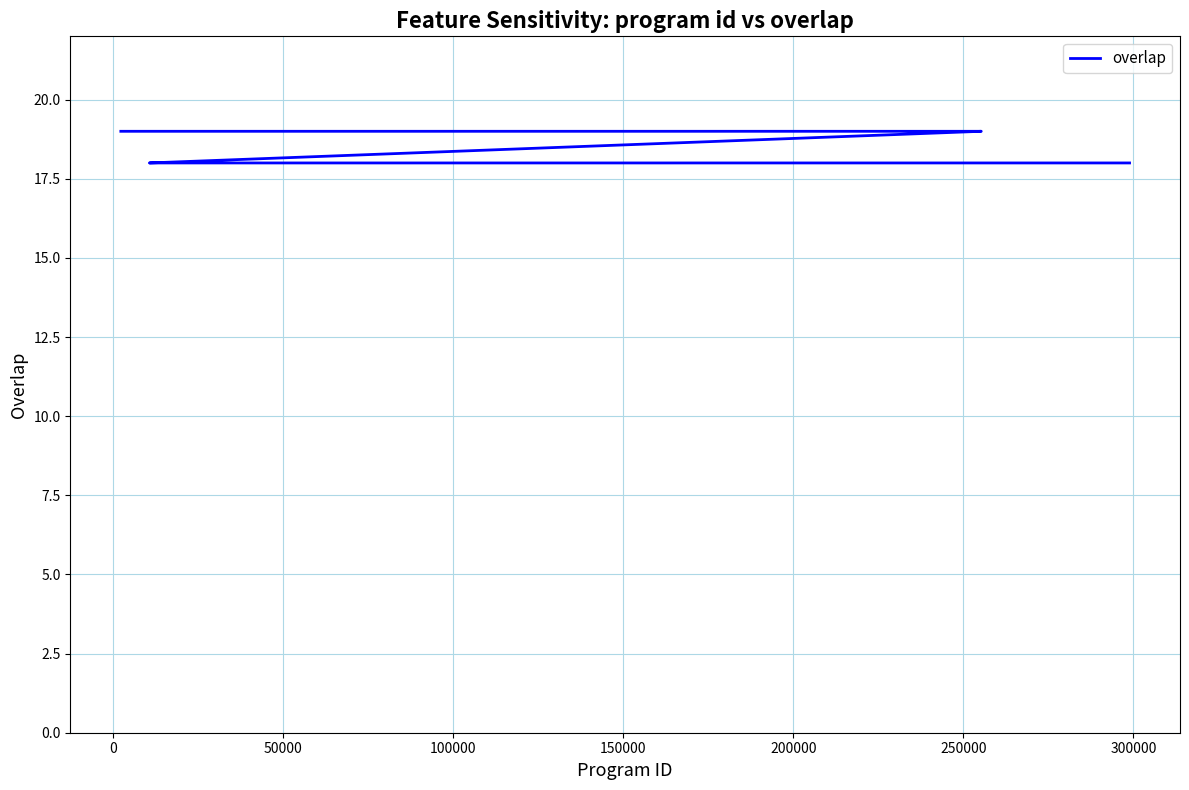

The chart shows a value of 5 at 22. True or false?

False